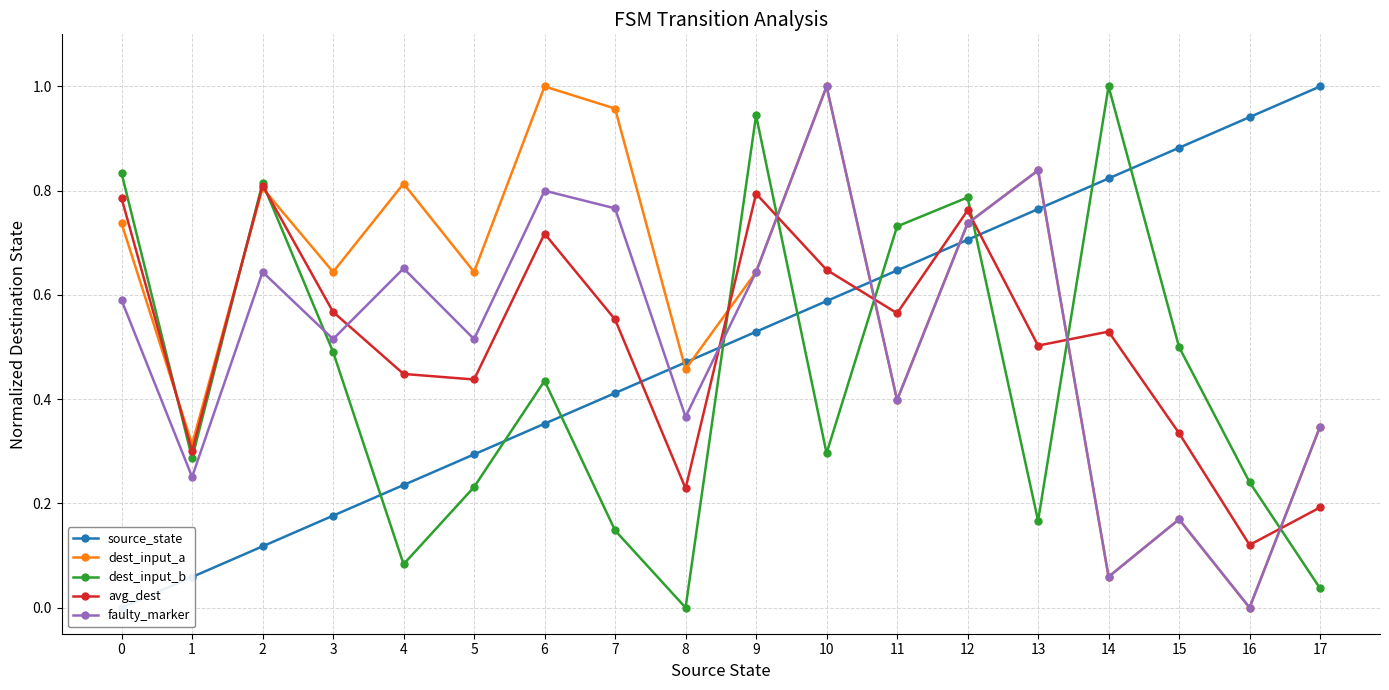

Between which two adjacent categories do dest_input_a and dest_input_b first intersect?

0 and 1